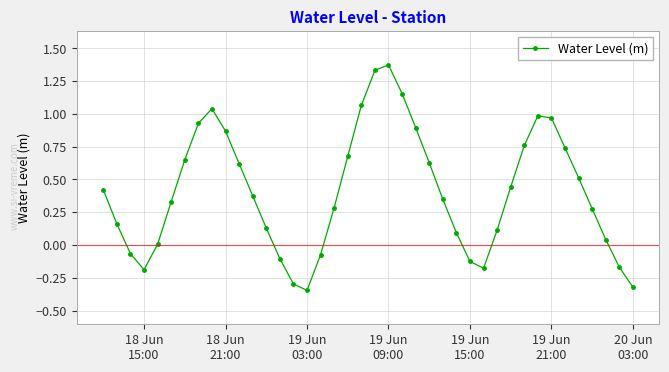

What is the difference between the maximum and minimum values?

1.7